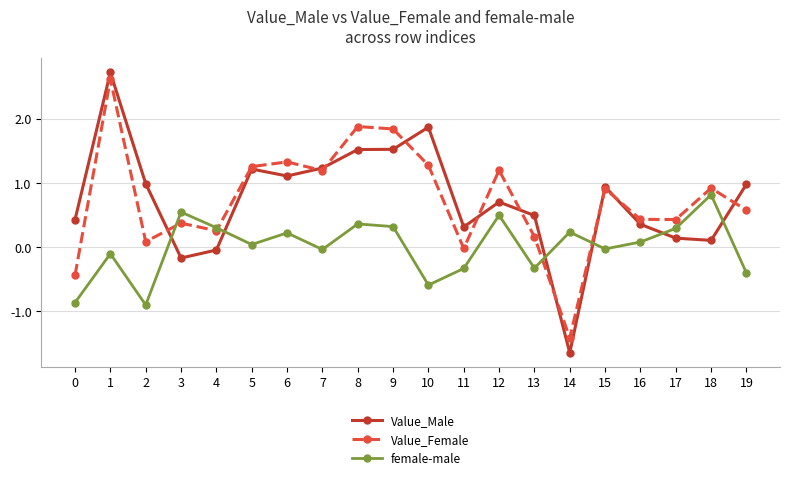

What is the difference between the Value_Male values at 17 and 3?

0.3